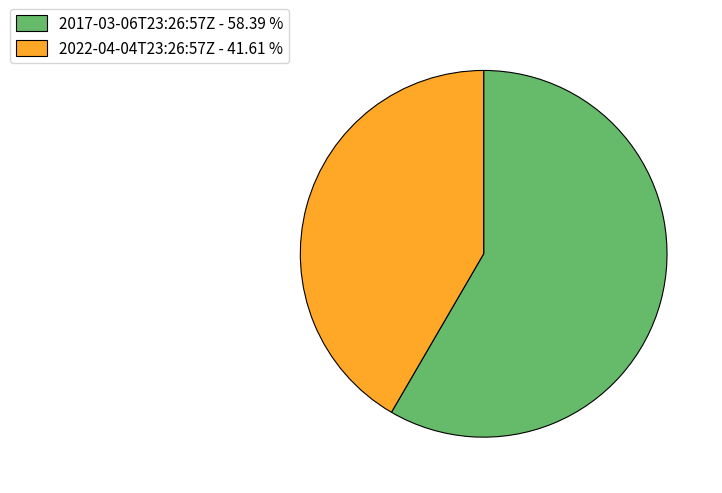

Which slice is the largest?

2017-03-06T23:26:57Z